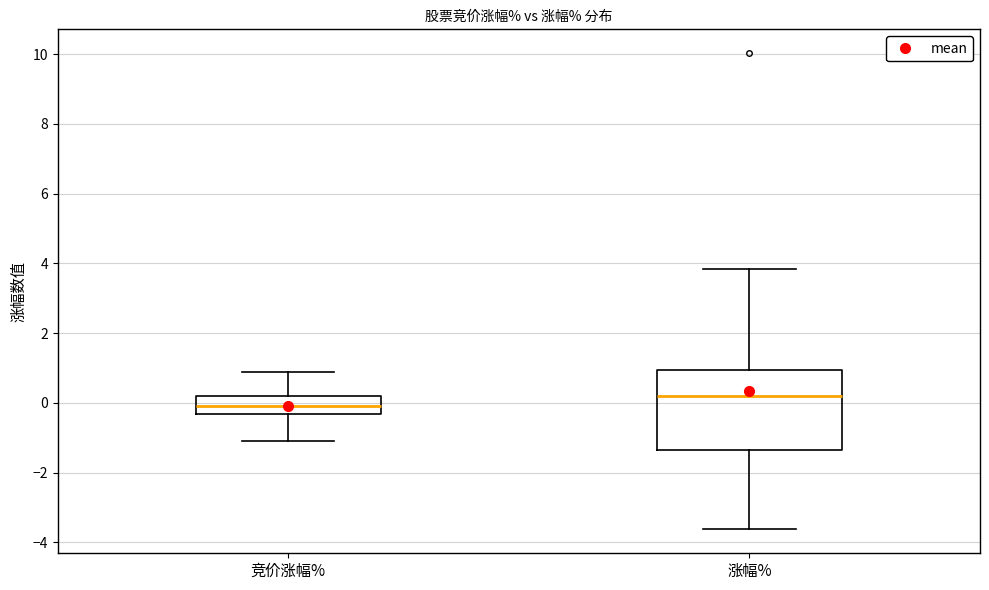

Which box is the tallest, from its lower edge to its upper edge?

涨幅%